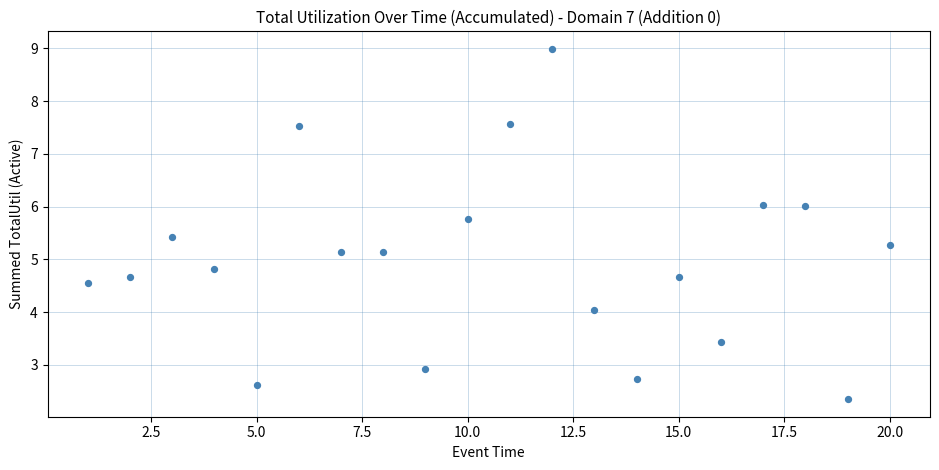

What is the range of Y values (max minus min)?

6.6